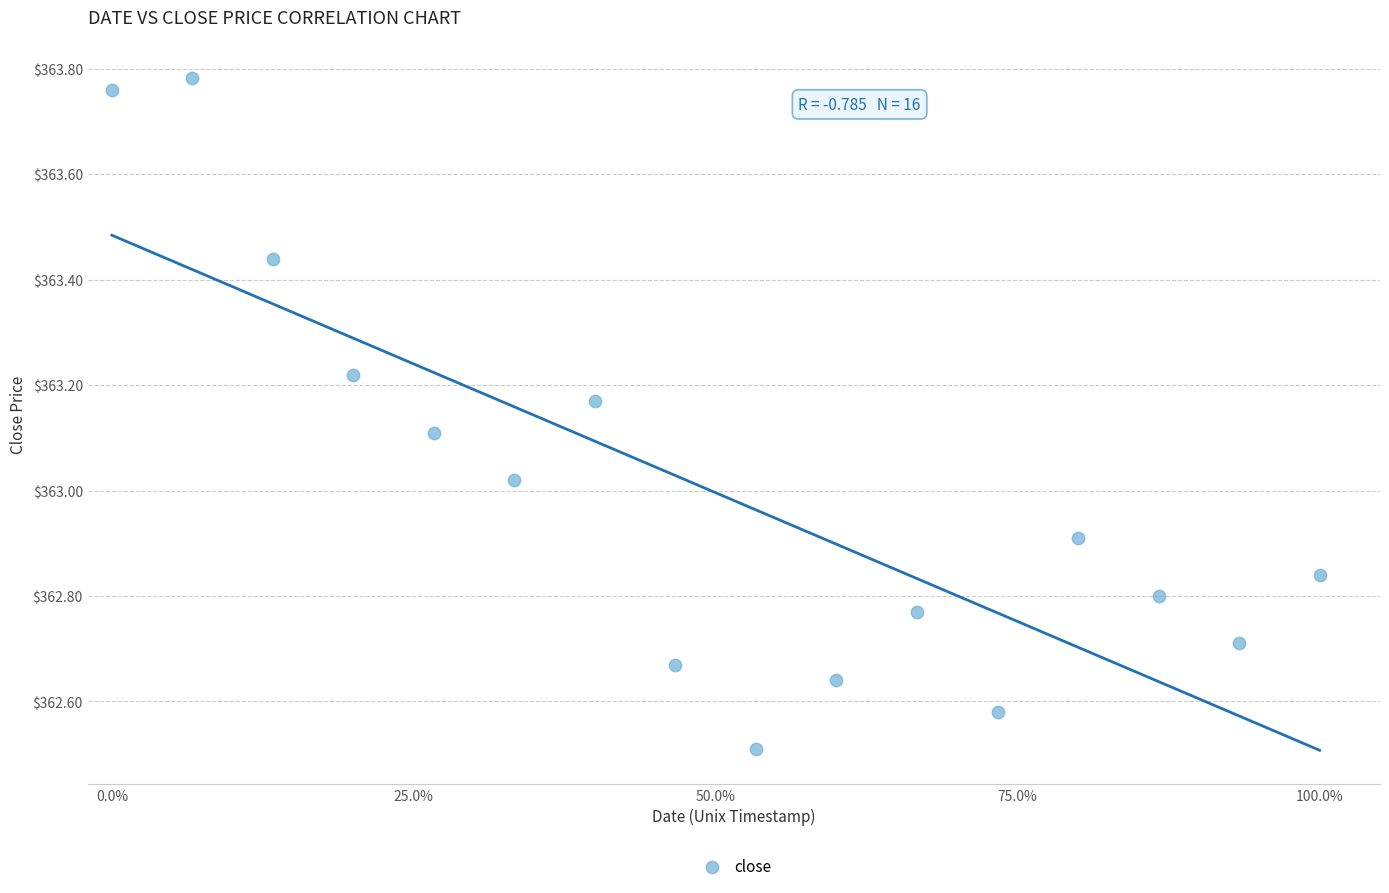

What is the range of X values (max minus min)?

1.0